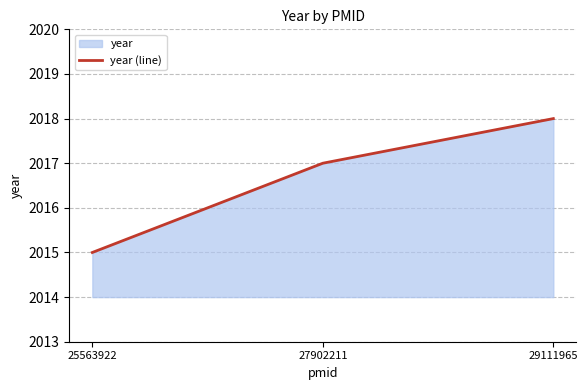

Reading left to right, extract all data points from this chart.

25563922=2015	27902211=2017	29111965=2018